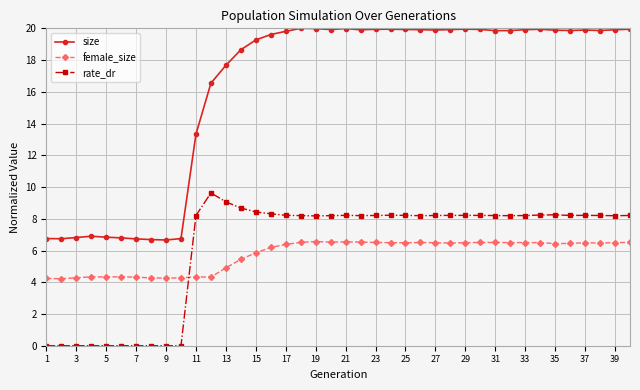

True or false: female_size has more than 1 interior local peaks.

True